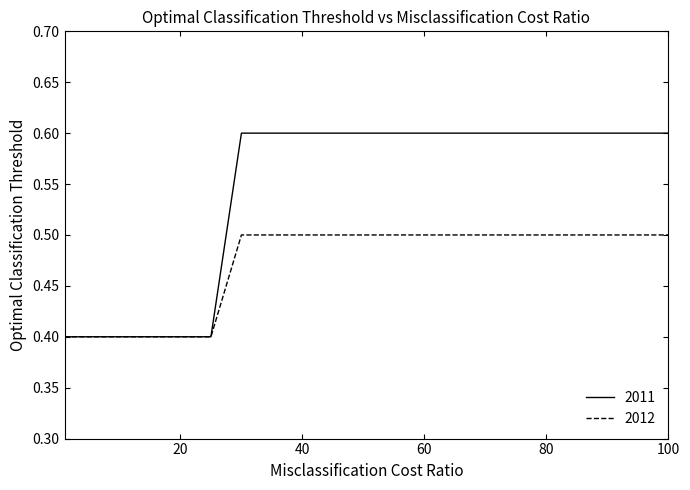

Which series has the widest spread of values?

2011